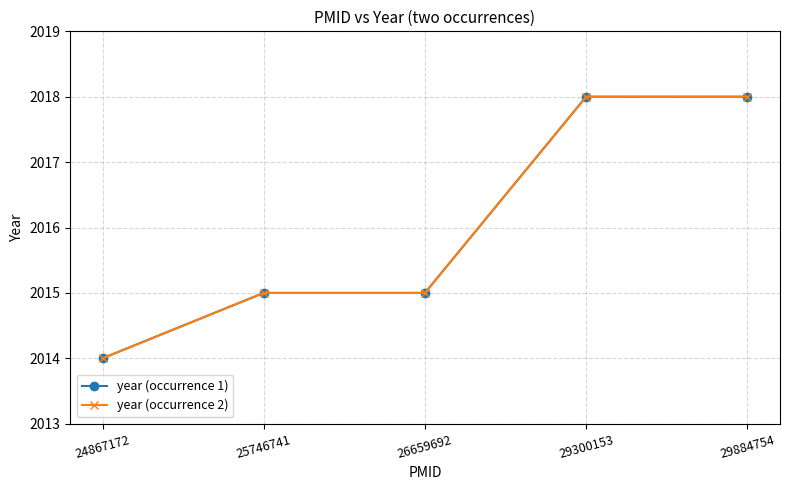

Does the chart have visible grid lines?

Yes